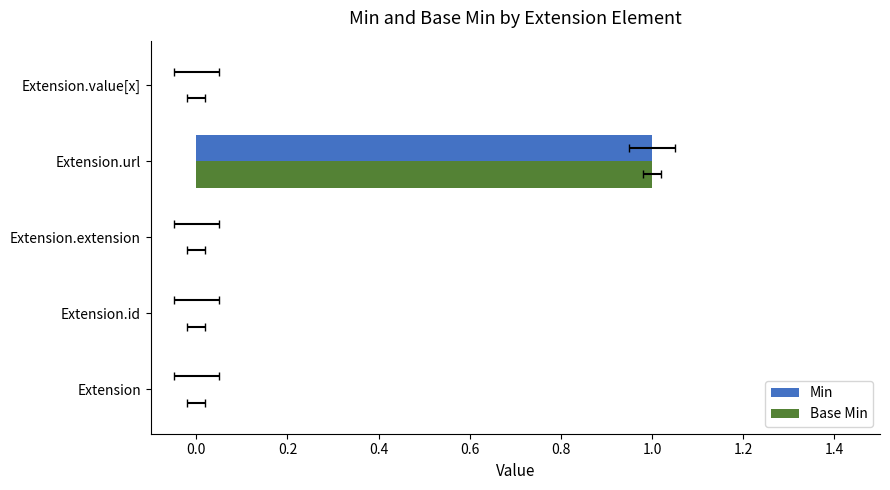

Count the Min values in the range 0 to 1.

5